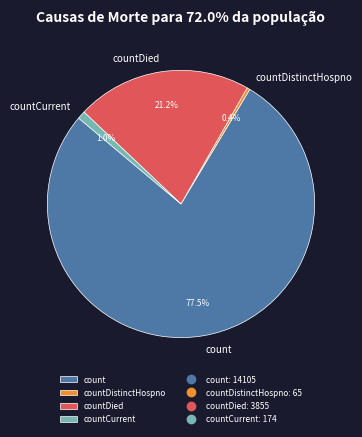

Which category accounts for the majority?

count